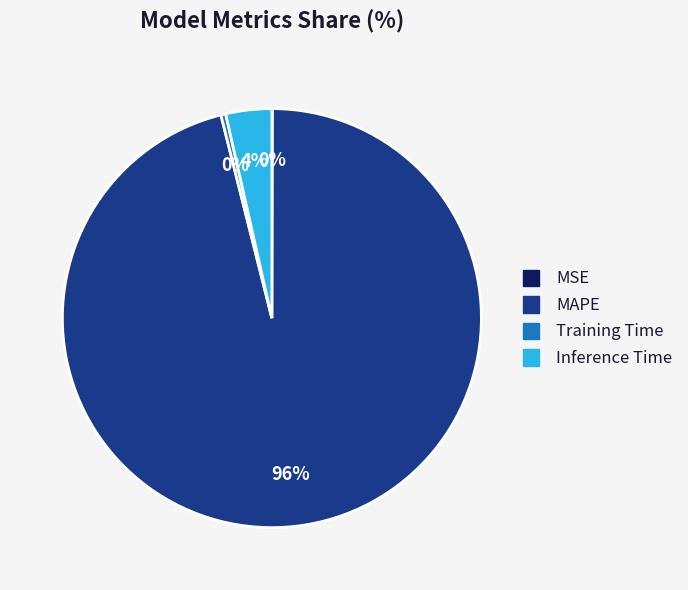

To the nearest percent, what is the difference between the largest and smallest slice percentages?

96%